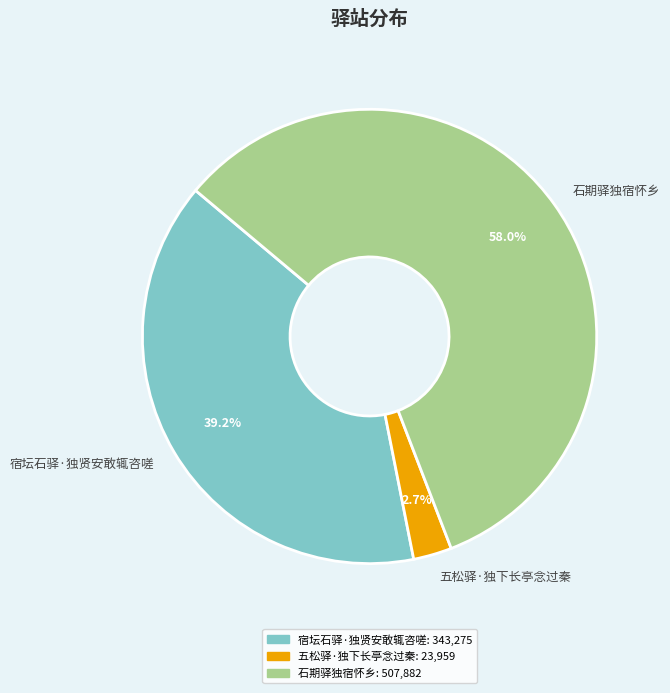

Rank the categories by value from highest to lowest.

石期驿独宿怀乡, 宿坛石驿·独贤安敢辄咨嗟, 五松驿·独下长亭念过秦